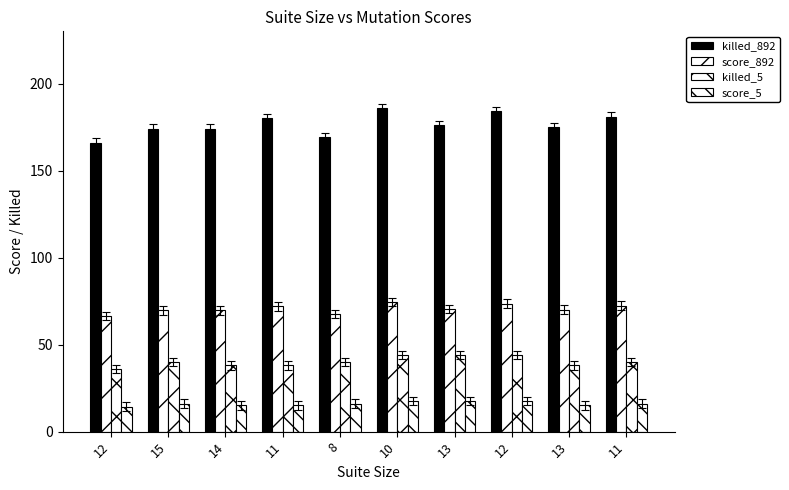

At which category is the sum across all series the highest?

10